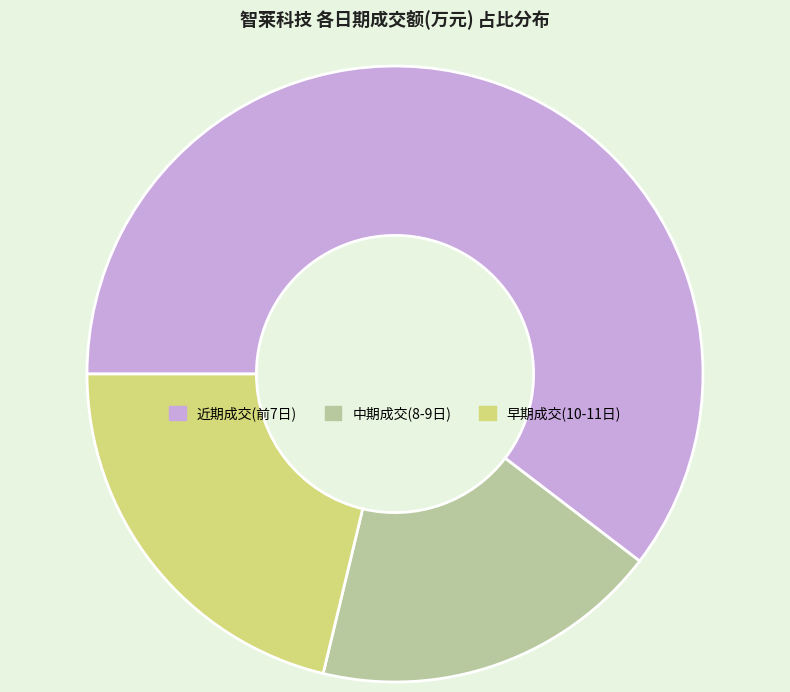

Count the number of slices in the pie.

3